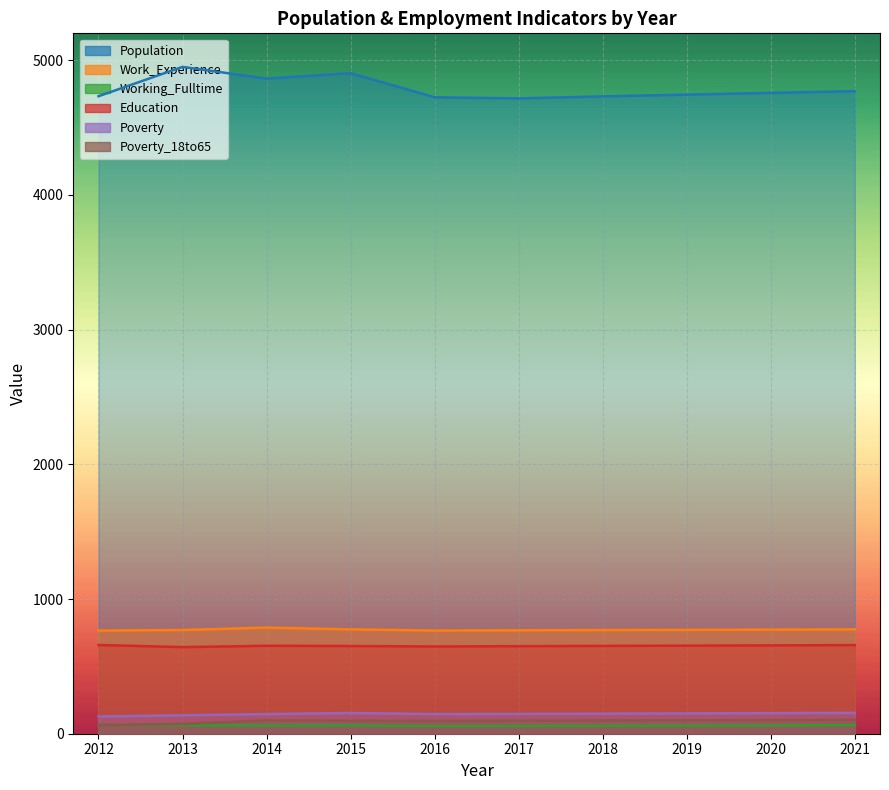

What is the difference between the second highest and minimum values in the Poverty series?

26